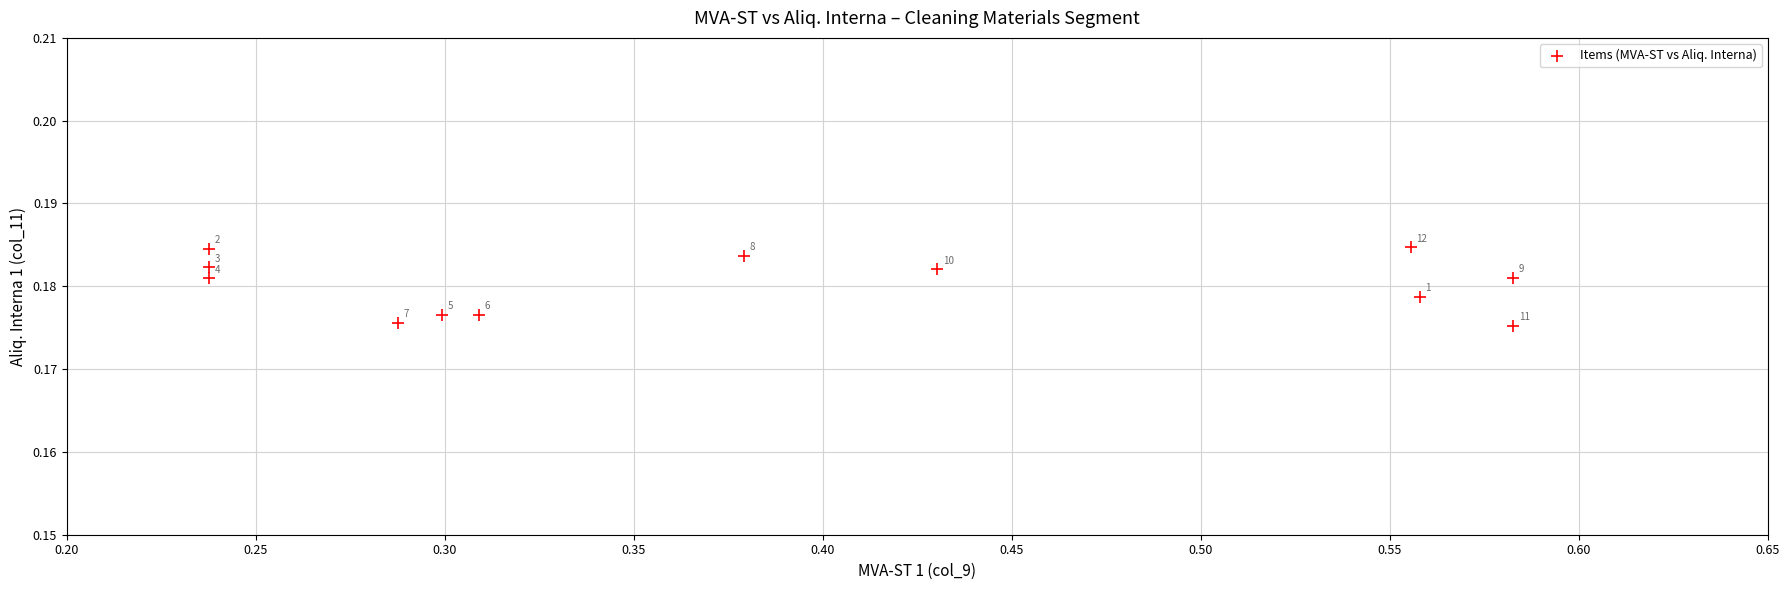

What is the range of X values (max minus min)?

0.3